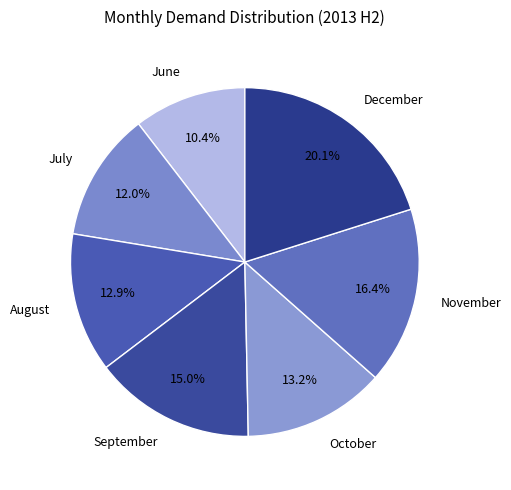

How many slices are in this pie chart?

7